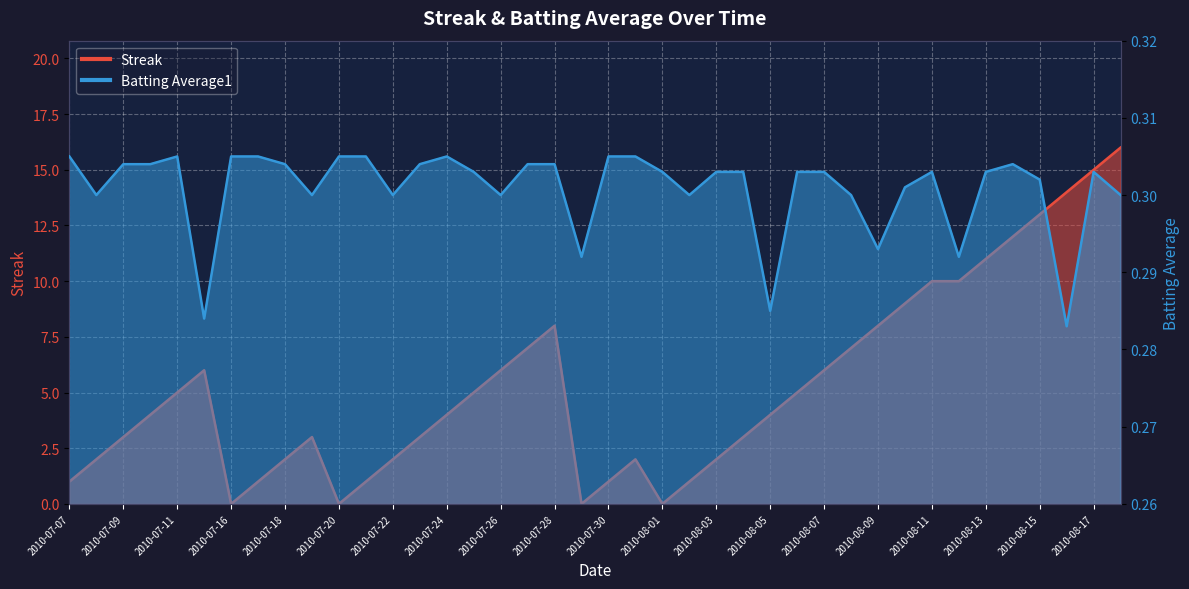

Reading right to left, transcribe all the data shown in this chart.

Streak: 16.0	15.0	14.0	13.0	12.0	11.0	10.0	10.0	9.0	8.0	7.0	6.0	5.0	4.0	3.0	2.0	1.0	0.0	2.0	1.0	0.0	8.0	7.0	6.0	5.0	4.0	3.0	2.0	1.0	0.0	3.0	2.0	1.0	0.0	6.0	5.0	4.0	3.0	2.0	1.0
Batting Average1: 0.3	0.3	0.3	0.3	0.3	0.3	0.3	0.3	0.3	0.3	0.3	0.3	0.3	0.3	0.3	0.3	0.3	0.3	0.3	0.3	0.3	0.3	0.3	0.3	0.3	0.3	0.3	0.3	0.3	0.3	0.3	0.3	0.3	0.3	0.3	0.3	0.3	0.3	0.3	0.3